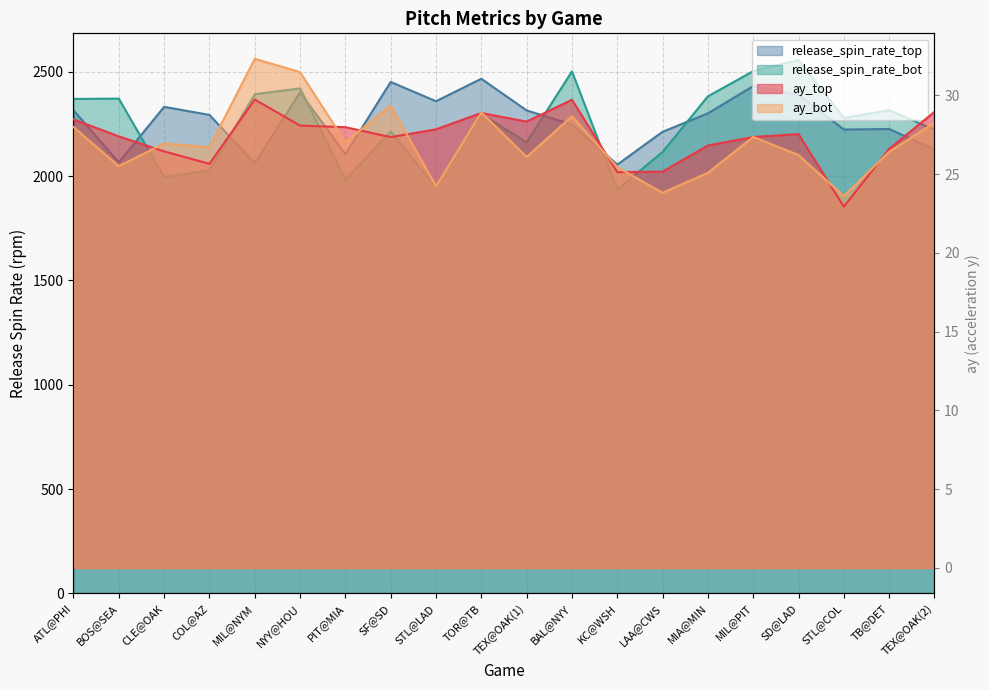

What is the highest value of the release_spin_rate_top series?

2467.1